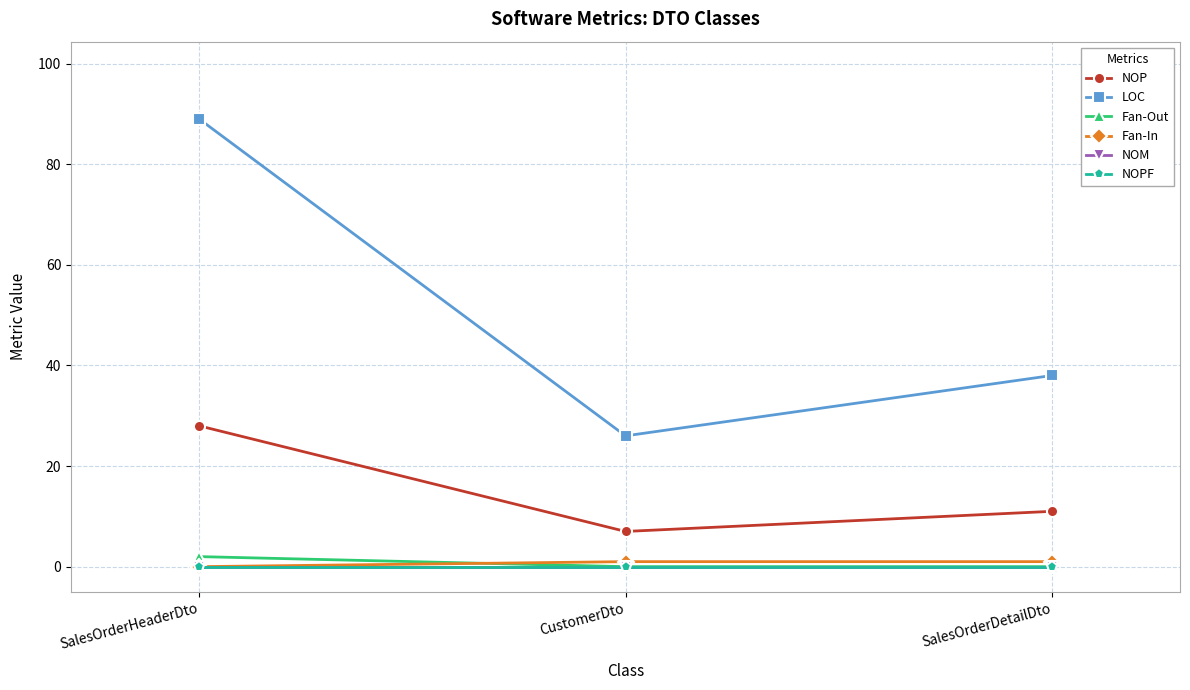

Reading right to left, transcribe all the data shown in this chart.

NOP: SalesOrderDetailDto=11	CustomerDto=7	SalesOrderHeaderDto=28
LOC: SalesOrderDetailDto=38	CustomerDto=26	SalesOrderHeaderDto=89
Fan-Out: SalesOrderDetailDto=0	CustomerDto=0	SalesOrderHeaderDto=2
Fan-In: SalesOrderDetailDto=1	CustomerDto=1	SalesOrderHeaderDto=0
NOM: SalesOrderDetailDto=0	CustomerDto=0	SalesOrderHeaderDto=0
NOPF: SalesOrderDetailDto=0	CustomerDto=0	SalesOrderHeaderDto=0